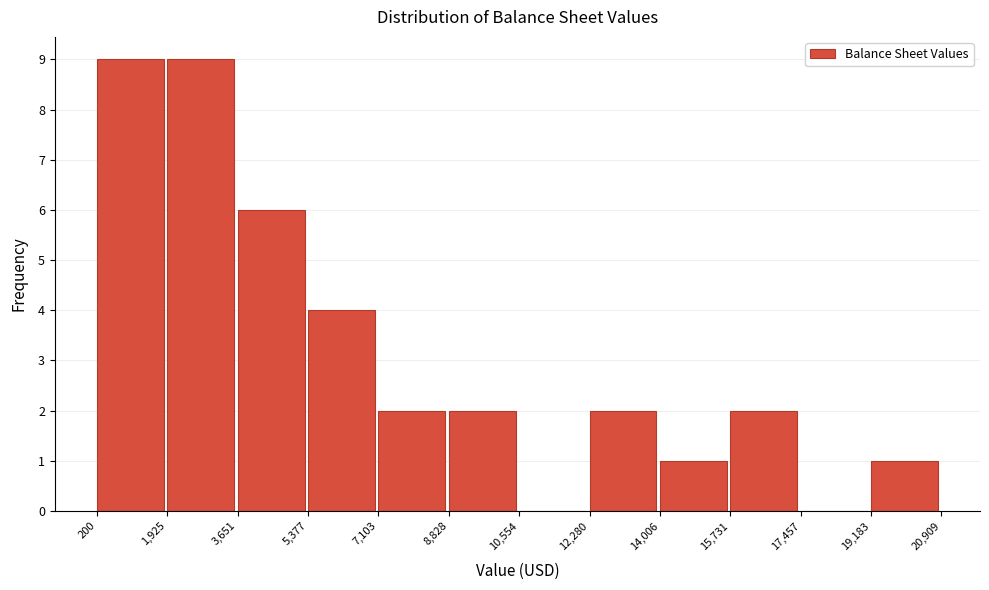

Reading left to right, list every bar in this chart as the range it spans on the x-axis followed by its height. The values are not printed on the chart, so give them approximately, as read against the axis.

200 to 1,925: 9
1,925 to 3,651: 9
3,651 to 5,377: 6
5,377 to 7,103: 4
7,103 to 8,828: 2
8,828 to 10,554: 2
10,554 to 12,280: 0
12,280 to 14,006: 2
14,006 to 15,731: 1
15,731 to 17,457: 2
17,457 to 19,183: 0
19,183 to 20,909: 1